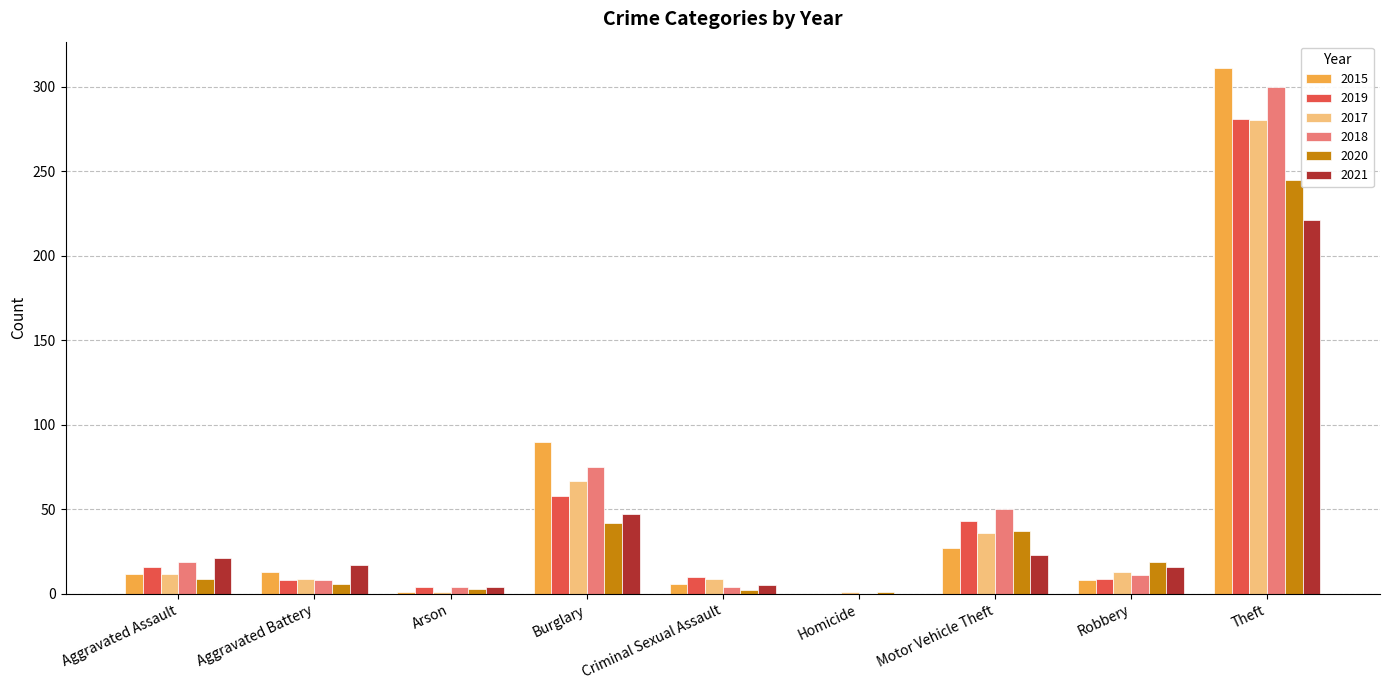

Does the chart contain stacked bars?

No